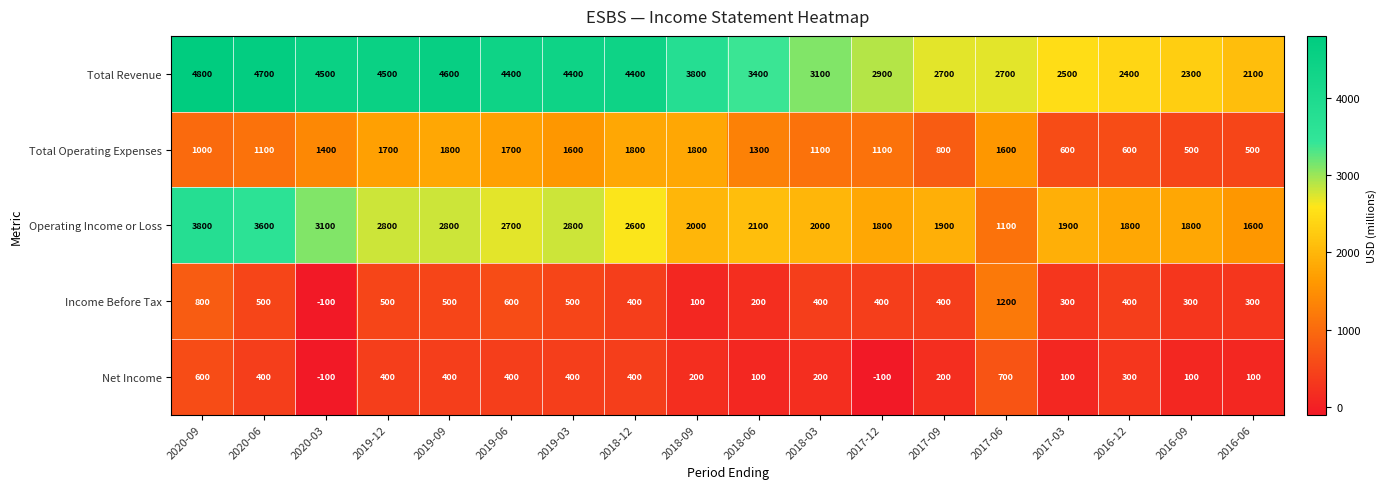

Rank the series by their maximum value, from lowest to highest.

Net Income, Income Before Tax, Total Operating Expenses, Operating Income or Loss, Total Revenue